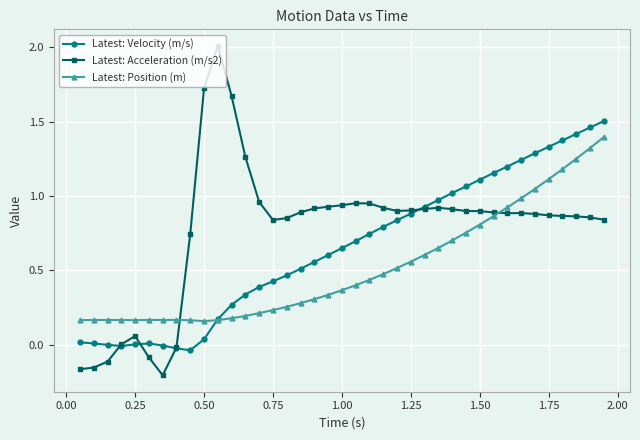

True or false: Latest: Position (m) has more than 0 interior local peaks.

True